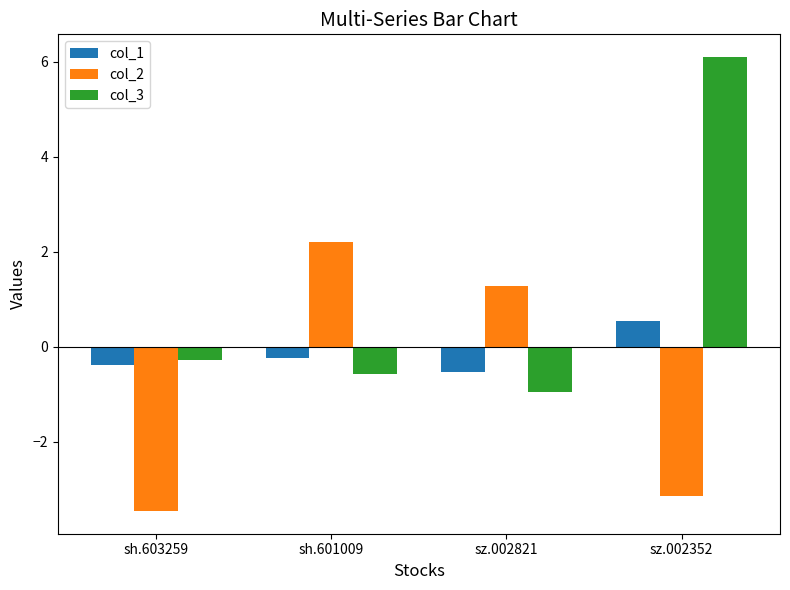

Between sh.601009 and sz.002352, which series saw the biggest shift?

col_3